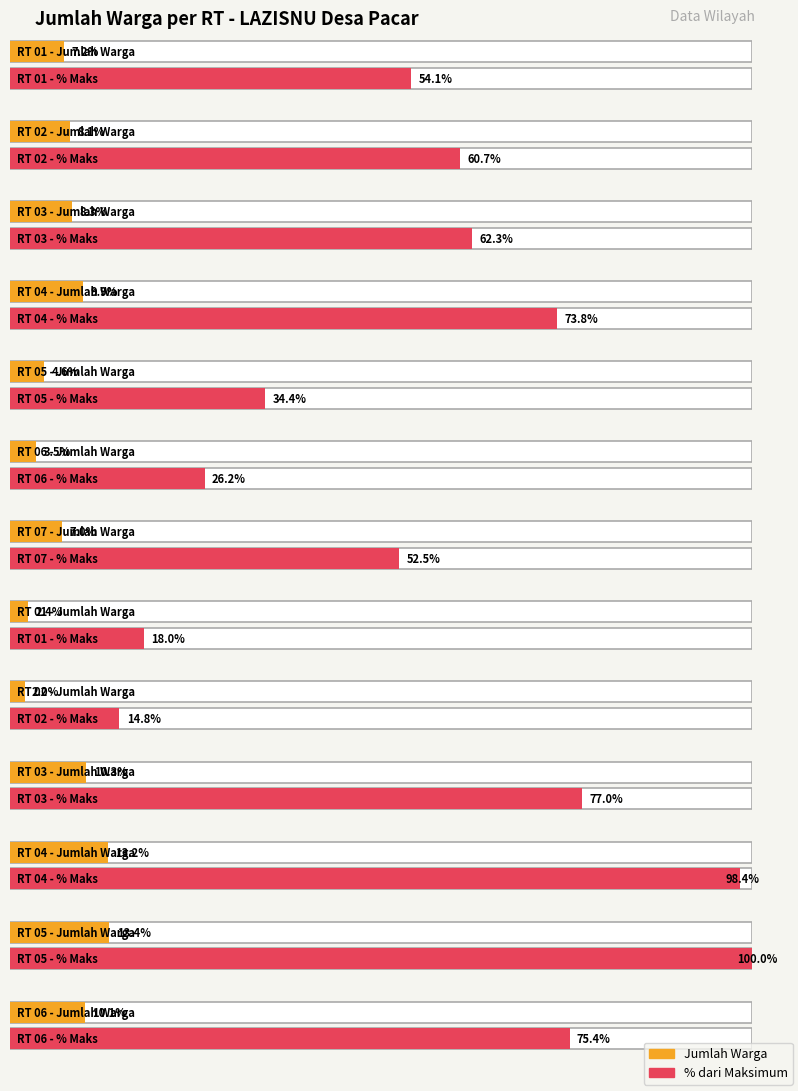

The value at RT 02 is 54. True or false?

False